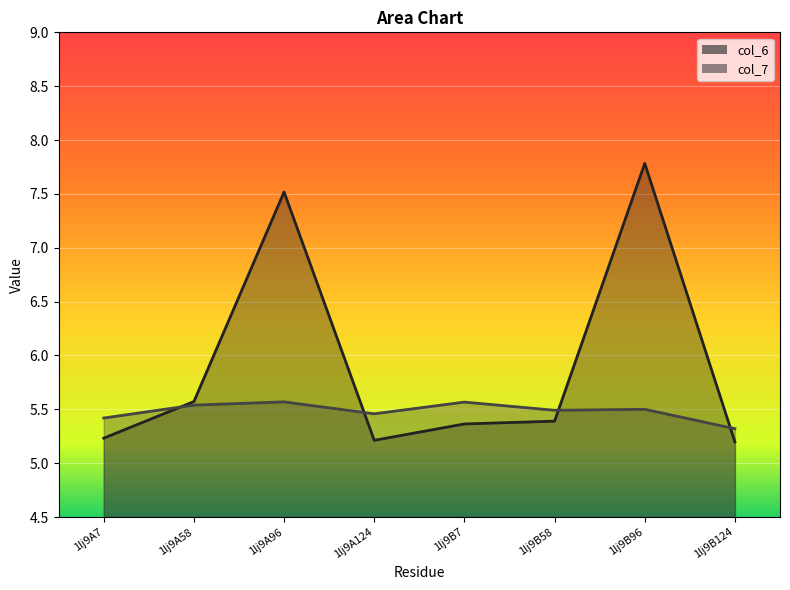

At which category does col_6 reach its first local valley?

1lj9A124